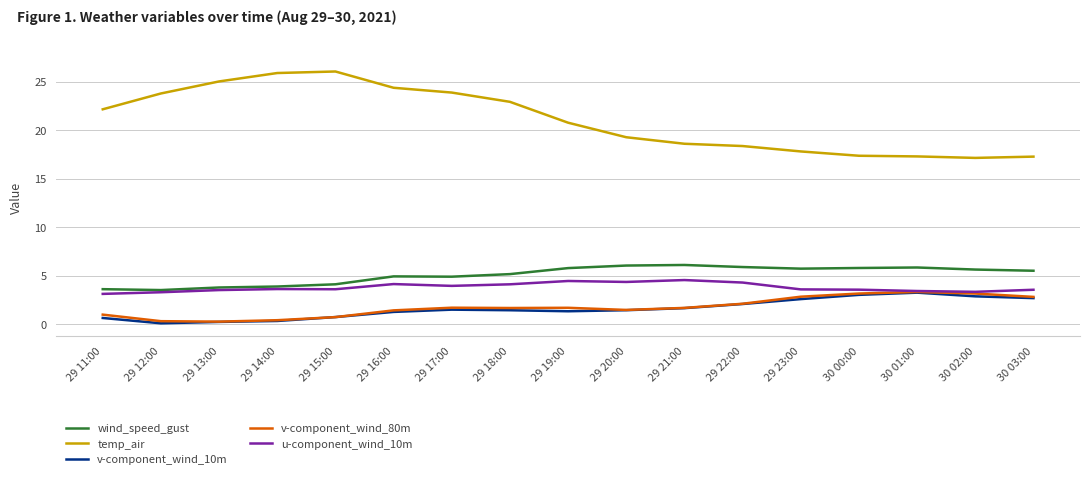

At which label does temp_air first exceed 20?

29 11:00